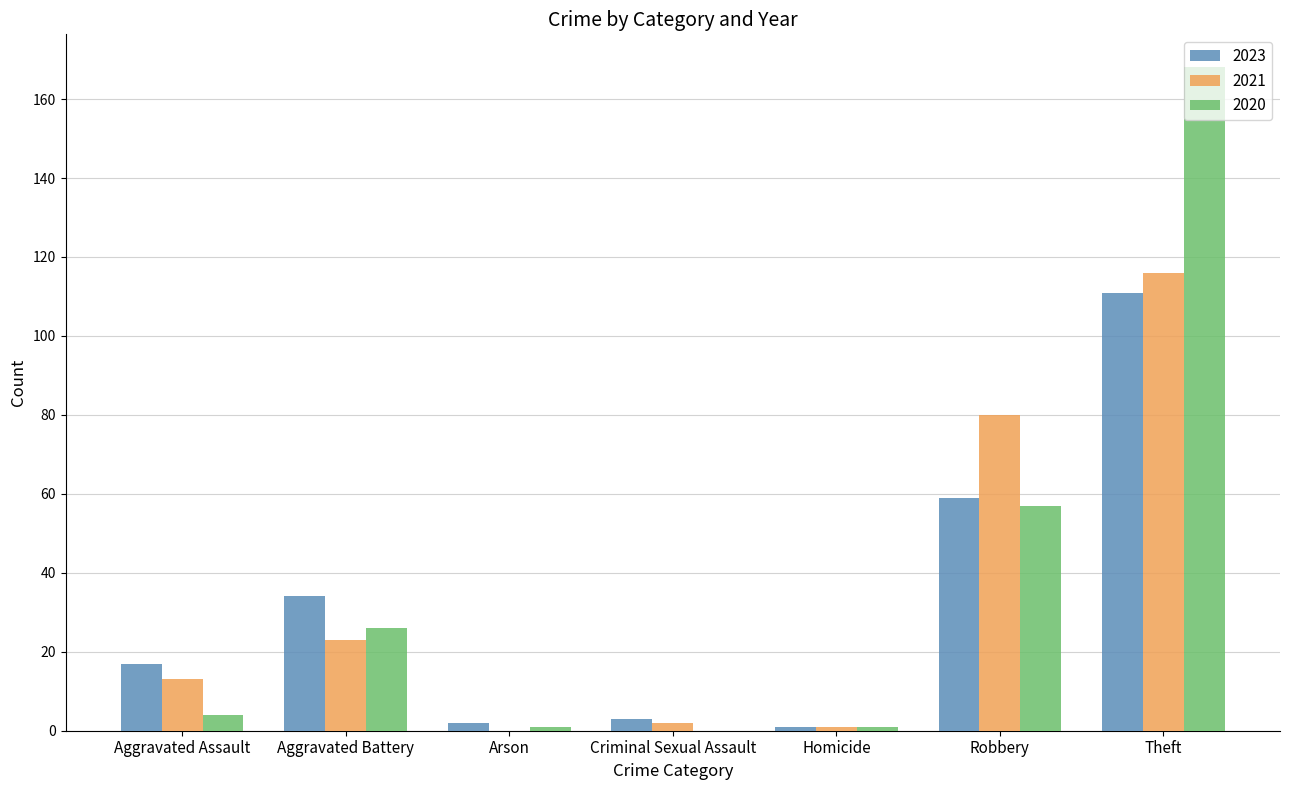

Reading right to left, what are all the values shown in this chart?

2023: Theft=111	Robbery=59	Homicide=1	Criminal Sexual Assault=3	Arson=2	Aggravated Battery=34	Aggravated Assault=17
2021: Theft=116	Robbery=80	Homicide=1	Criminal Sexual Assault=2	Arson=0	Aggravated Battery=23	Aggravated Assault=13
2020: Theft=168	Robbery=57	Homicide=1	Criminal Sexual Assault=0	Arson=1	Aggravated Battery=26	Aggravated Assault=4